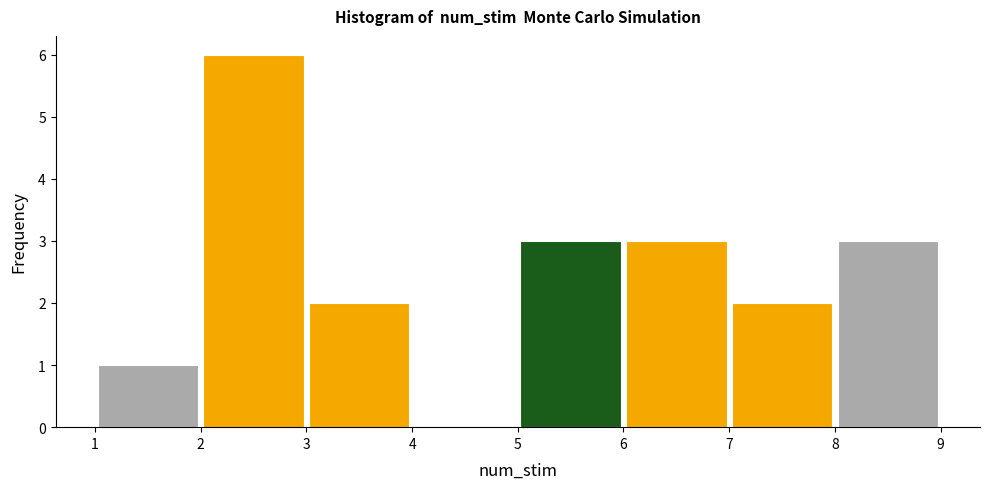

Reading left to right, transcribe this chart: for each bar, give the range it covers on the x-axis and its height. The values are not printed on the chart, so give them approximately, as read against the axis.

1 to 2: 1
2 to 3: 6
3 to 4: 2
4 to 5: 0
5 to 6: 3
6 to 7: 3
7 to 8: 2
8 to 9: 3